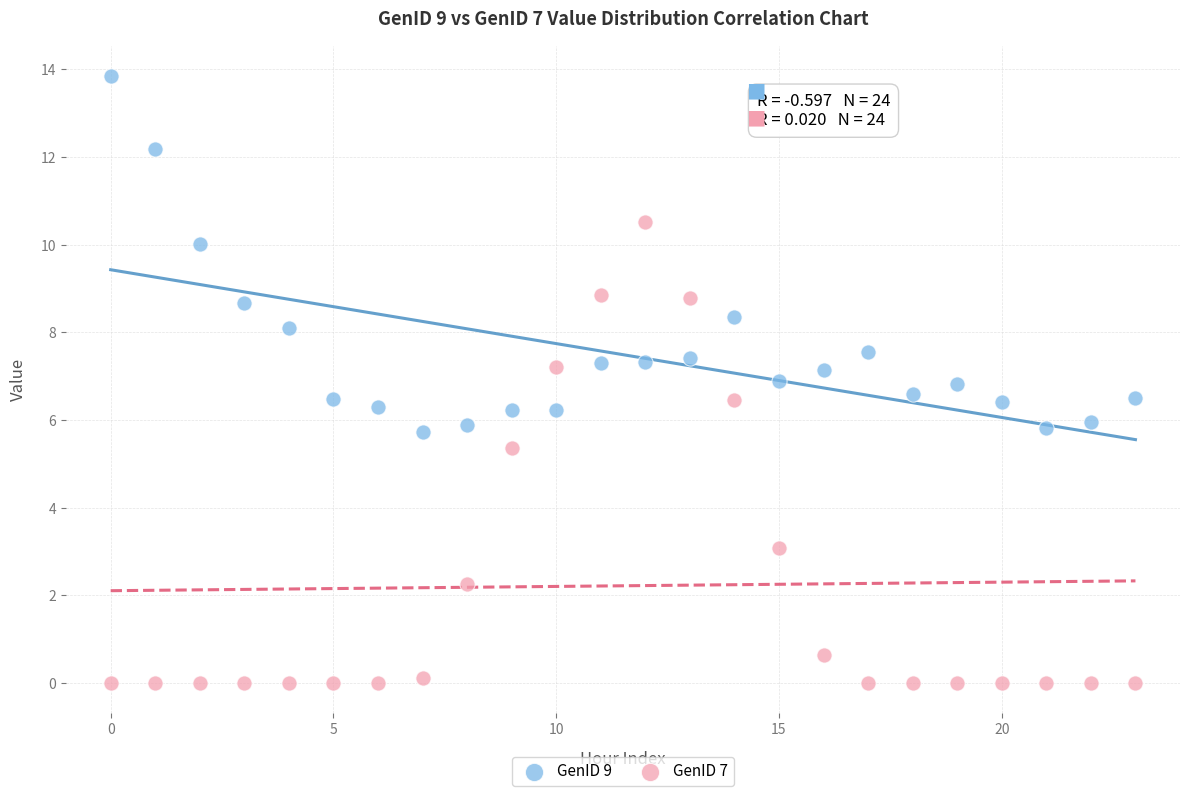

Which series has the largest Y range (max minus min)?

GenID 7